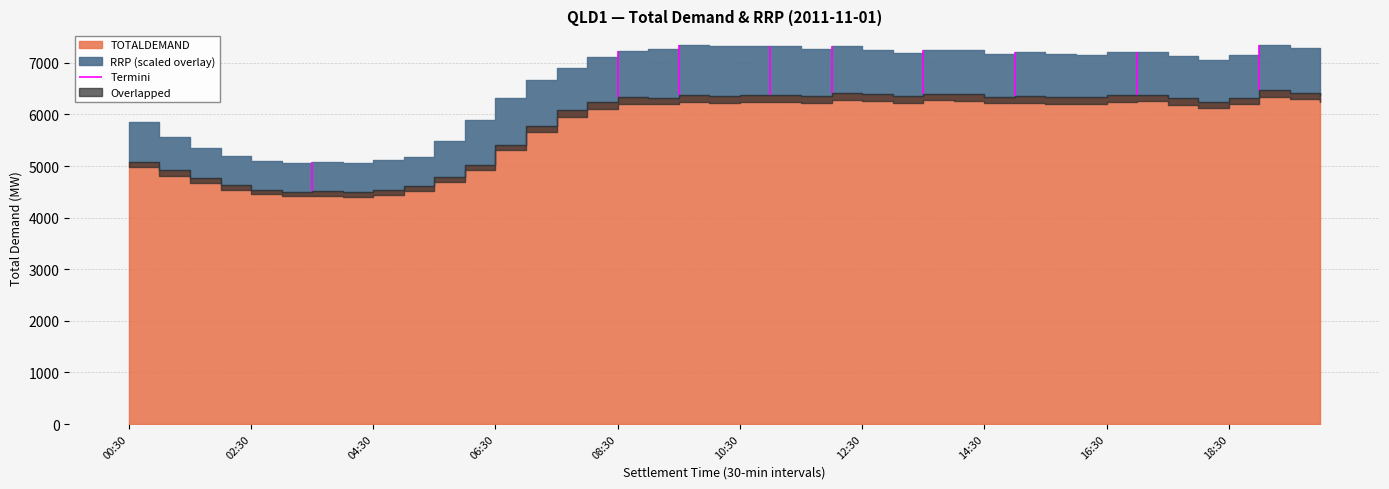

In TOTALDEMAND, how many points are lower than both neighbors (excluding endpoints)?

9